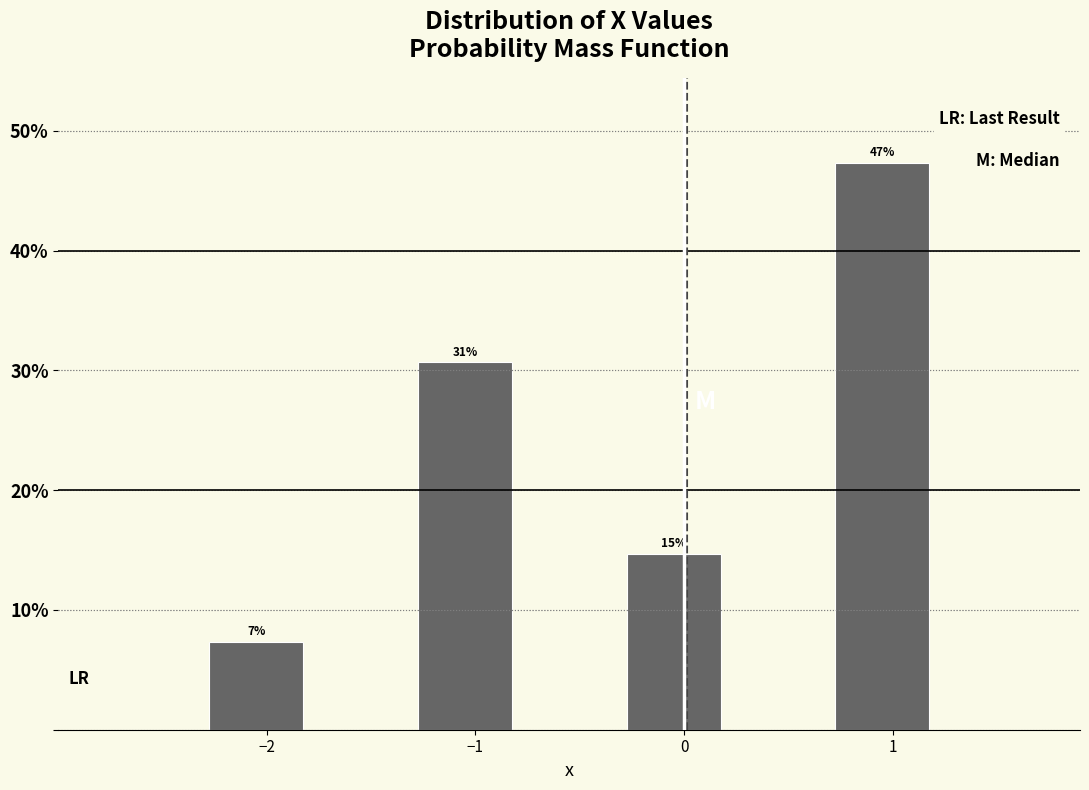

Which range on the x-axis has the tallest bar?

0.7 to 1.2